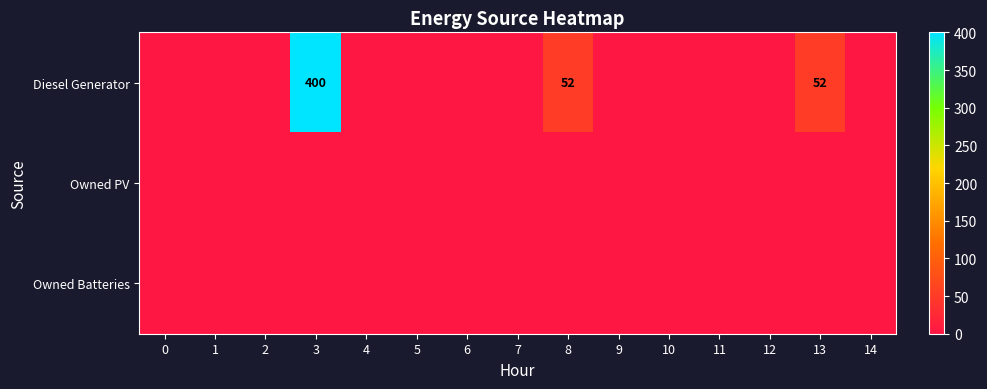

What is the maximum value shown in the chart?

400